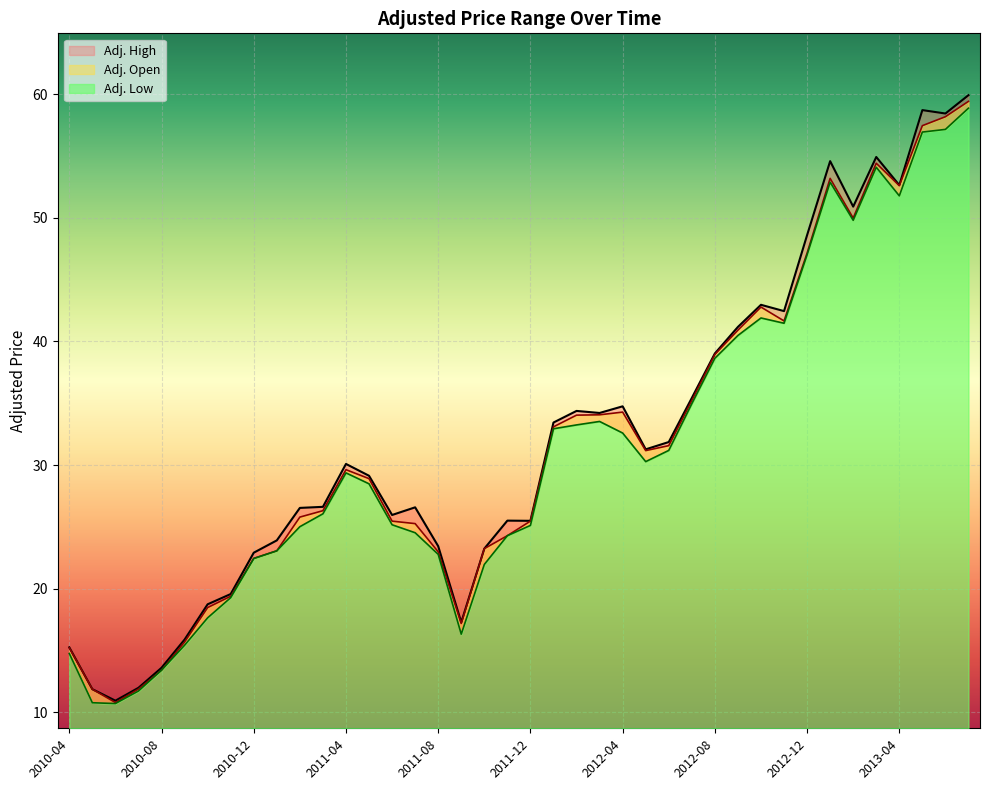

Reading left to right, extract all data points from this chart.

Adj. Open: 15.2	11.9	10.8	11.9	13.4	15.7	18.5	19.4	22.5	23.1	25.8	26.3	29.6	28.9	25.5	25.3	23.0	17.2	23.2	24.3	25.5	33.1	34.0	34.1	34.3	31.2	31.6	35.2	38.9	40.9	42.8	41.7	47.1	53.2	50.0	54.4	52.6	57.4	58.2	59.4
Adj. High: 15.3	11.9	10.9	12.0	13.6	15.9	18.7	19.6	22.9	23.9	26.5	26.6	30.1	29.1	26.0	26.6	23.4	17.3	23.2	25.5	25.5	33.4	34.4	34.2	34.7	31.3	31.9	35.4	39.0	41.2	43.0	42.4	48.6	54.6	50.9	54.9	52.6	58.7	58.4	59.9
Adj. Low: 14.8	10.8	10.7	11.7	13.4	15.4	17.6	19.3	22.4	23.1	25.0	26.1	29.4	28.5	25.2	24.5	22.8	16.3	22.0	24.3	25.1	32.9	33.2	33.5	32.6	30.3	31.2	35.0	38.6	40.5	41.9	41.5	47.0	52.9	49.8	54.1	51.8	56.9	57.1	58.9